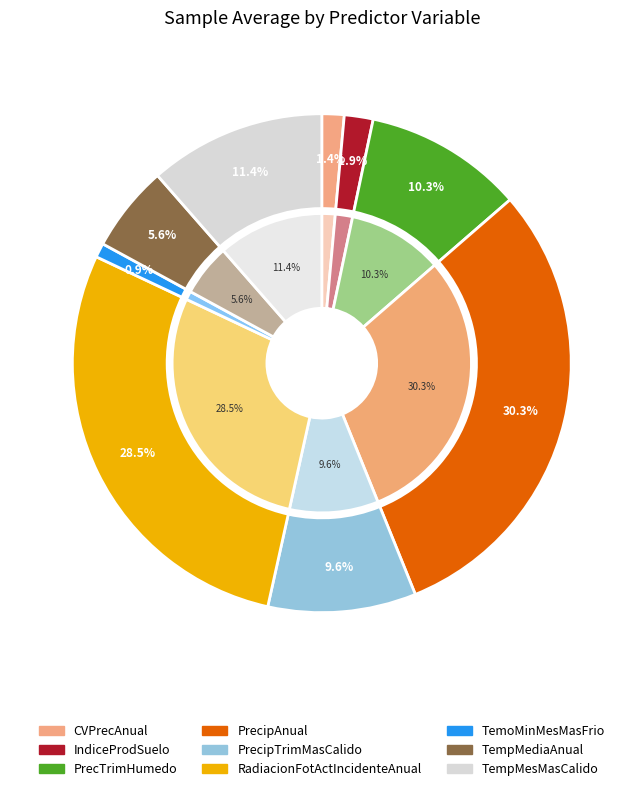

Which slice is the largest?

PrecipAnual